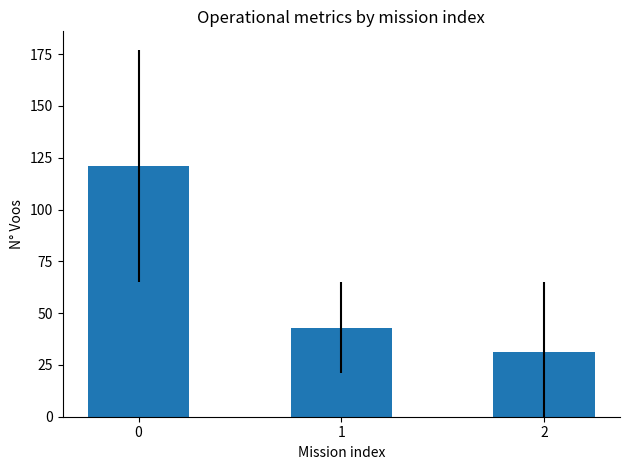

Rank the categories by value from highest to lowest.

0, 1, 2